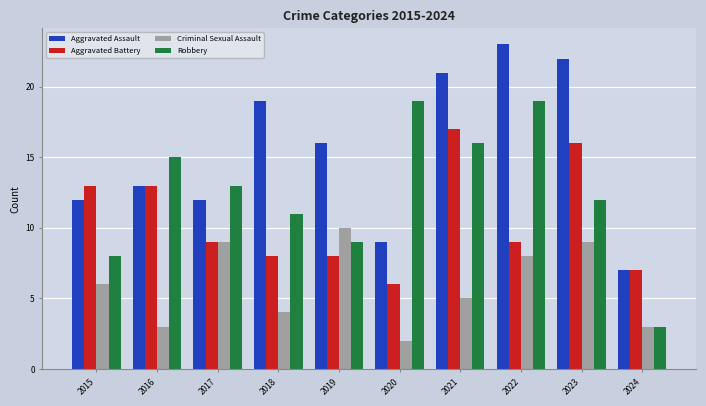

Reading left to right, list all the values displayed in this chart.

Aggravated Assault: 2015=12	2016=13	2017=12	2018=19	2019=16	2020=9	2021=21	2022=23	2023=22	2024=7
Aggravated Battery: 2015=13	2016=13	2017=9	2018=8	2019=8	2020=6	2021=17	2022=9	2023=16	2024=7
Criminal Sexual Assault: 2015=6	2016=3	2017=9	2018=4	2019=10	2020=2	2021=5	2022=8	2023=9	2024=3
Robbery: 2015=8	2016=15	2017=13	2018=11	2019=9	2020=19	2021=16	2022=19	2023=12	2024=3